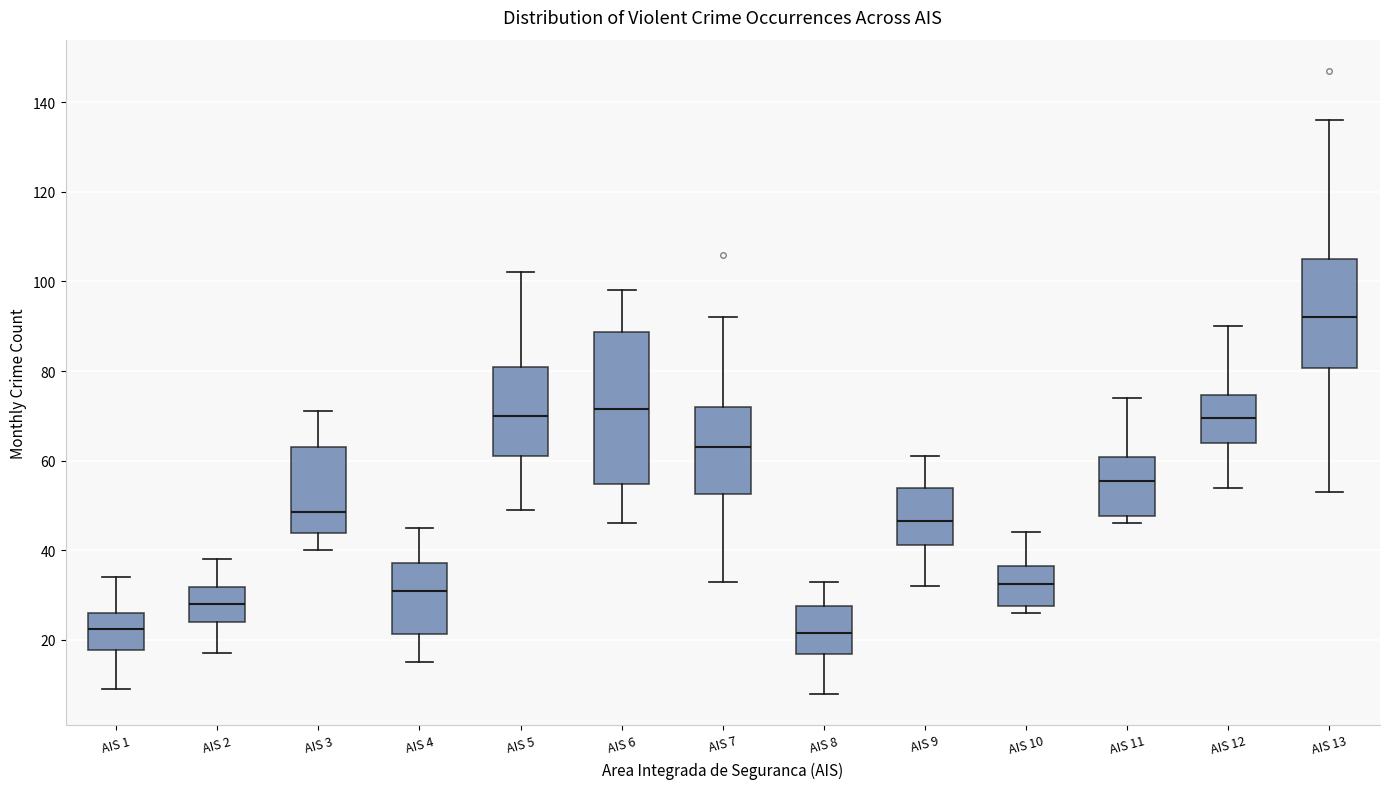

Reading left to right, read every box against the y-axis: the position of its median line, the range the box covers, and the ends of its whiskers. The values are not printed on the chart, so give them approximately, as read against the axis.

AIS 1: median 22, box 18 to 26, whiskers 10 to 34
AIS 2: median 28, box 24 to 32, whiskers 18 to 38
AIS 3: median 48, box 44 to 64, whiskers 40 to 72
AIS 4: median 32, box 22 to 38, whiskers 16 to 46
AIS 5: median 70, box 62 to 82, whiskers 50 to 102
AIS 6: median 72, box 54 to 88, whiskers 46 to 98
AIS 7: median 64, box 52 to 72, whiskers 34 to 92
AIS 8: median 22, box 16 to 28, whiskers 8 to 34
AIS 9: median 46, box 42 to 54, whiskers 32 to 62
AIS 10: median 32, box 28 to 36, whiskers 26 to 44
AIS 11: median 56, box 48 to 60, whiskers 46 to 74
AIS 12: median 70, box 64 to 74, whiskers 54 to 90
AIS 13: median 92, box 80 to 106, whiskers 54 to 136